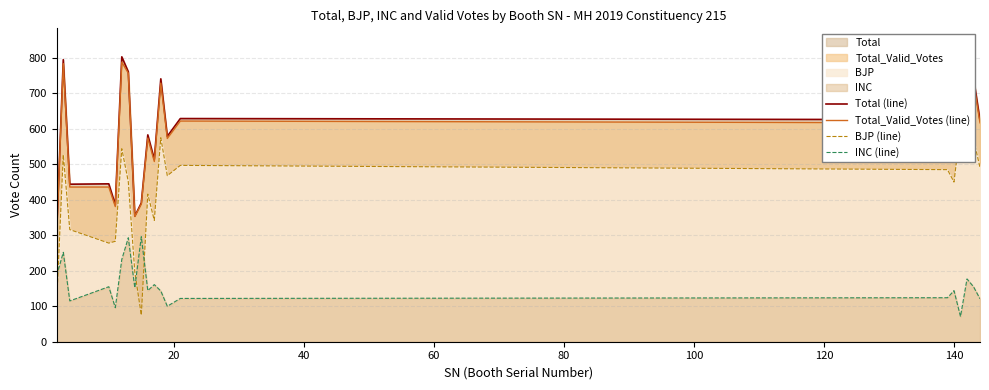

How many interior local peaks does the INC (line) series have?

7